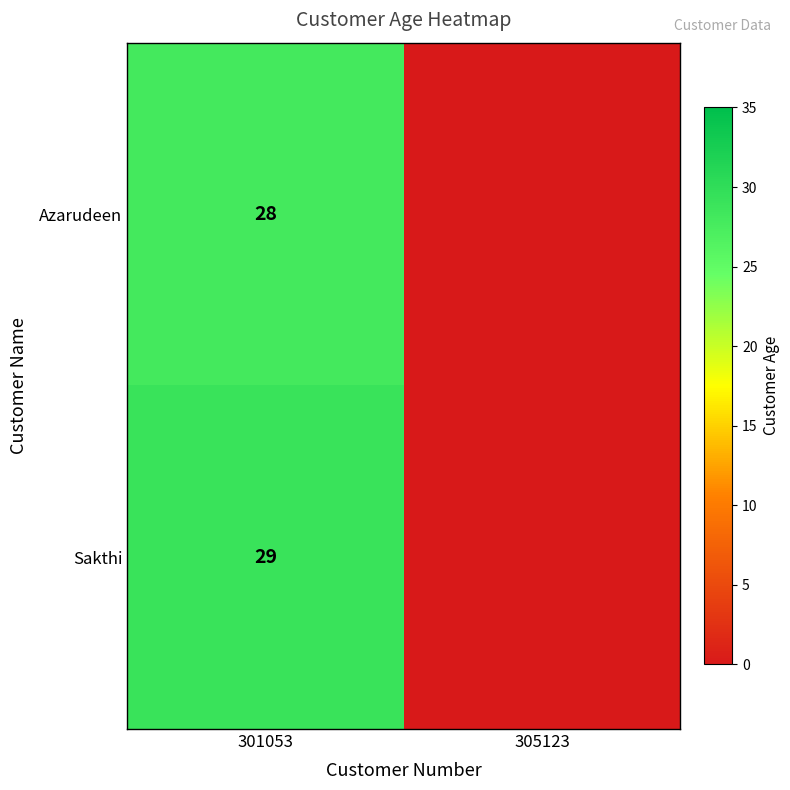

The Azarudeen series shows 28 at 301053. True or false?

True